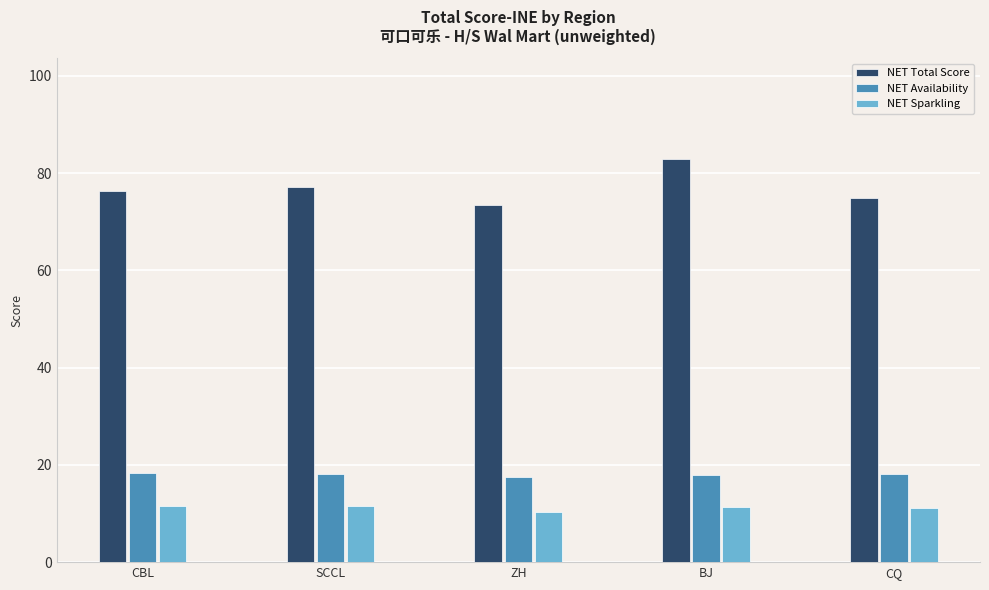

What is the approximate value of NET Sparkling at BJ?

11.4